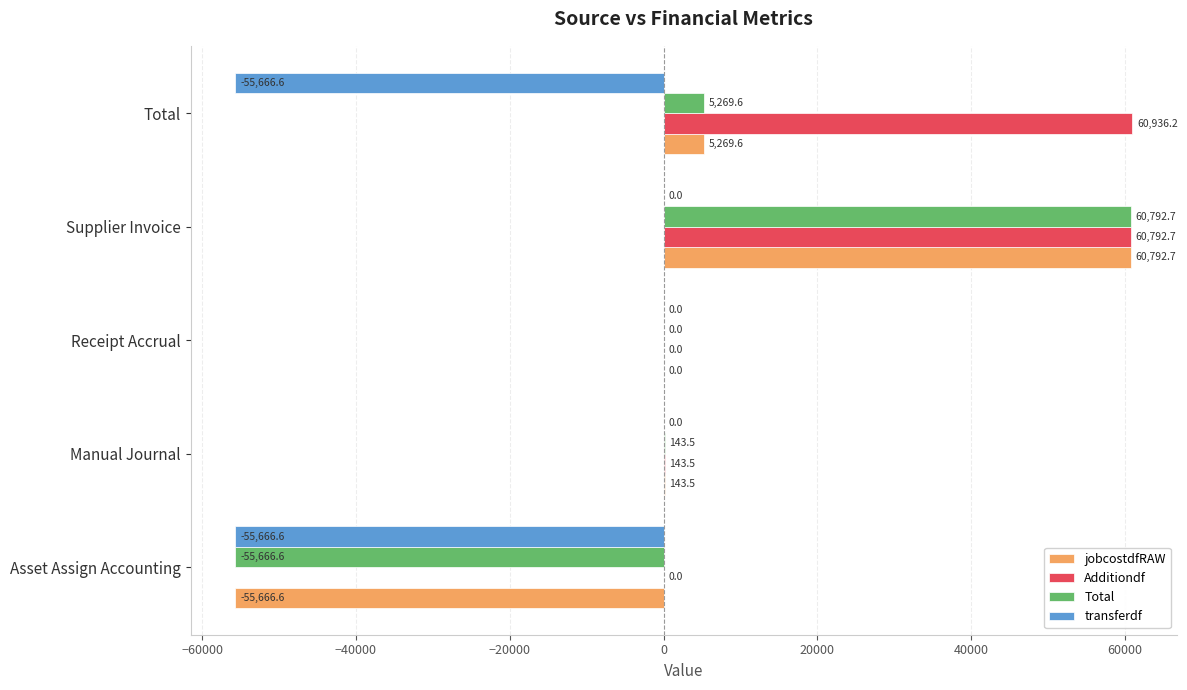

What is the total value across all series at Manual Journal?

430.5